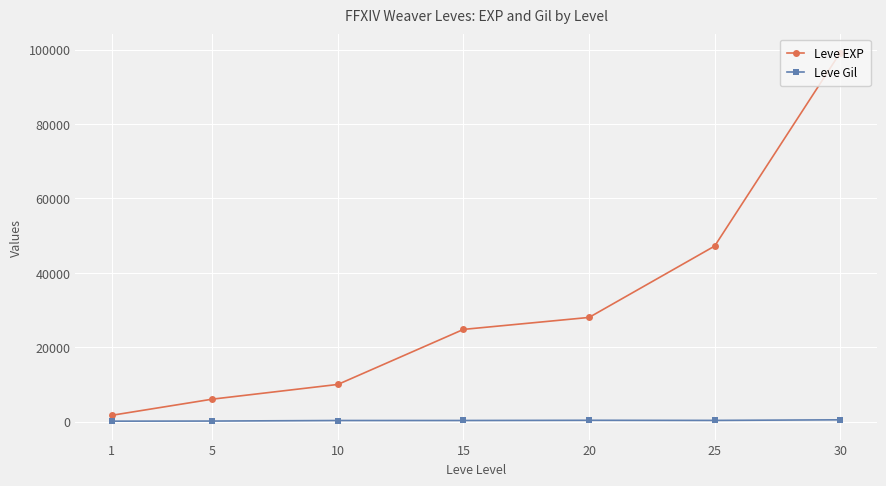

Is this an area chart (filled region under the line)?

No